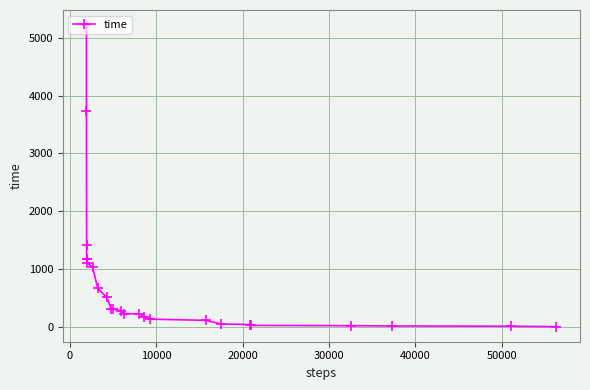

What is the value of the 17th point from the left?

109